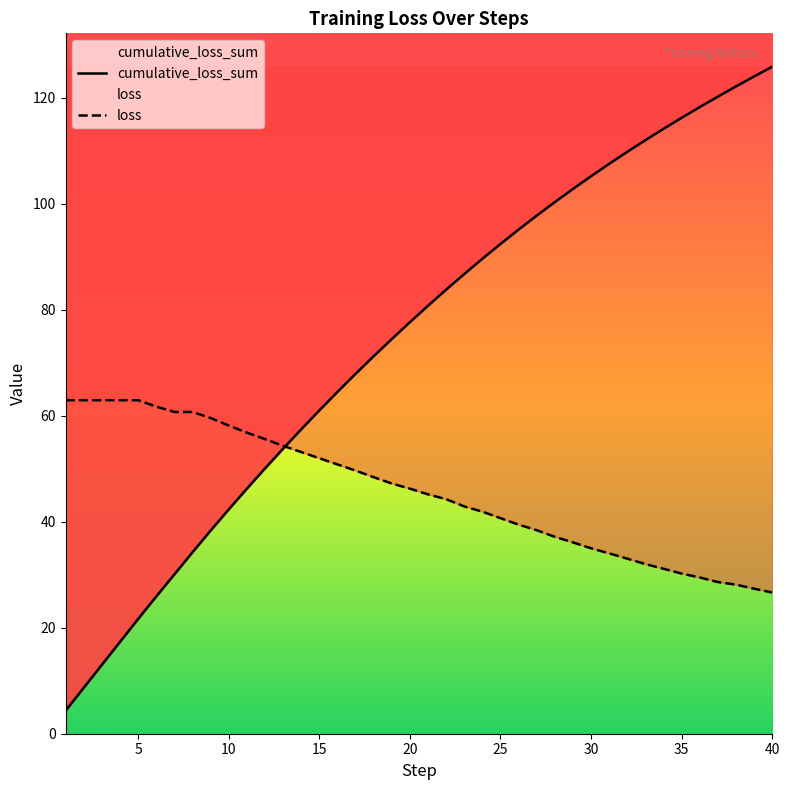

Reading right to left, what are all the values shown in this chart?

cumulative_loss_sum: 125.8	124.0	122.1	120.2	118.2	116.2	114.1	112.0	109.8	107.5	105.2	102.8	100.3	97.7	95.1	92.4	89.6	86.7	83.8	80.7	77.6	74.5	71.2	67.9	64.5	61.0	57.4	53.8	50.0	46.2	42.3	38.3	34.2	30.0	25.9	21.6	17.3	13.0	8.6	4.3
loss: 26.6	27.4	28.1	28.6	29.5	30.2	31.1	32.0	33.0	34.0	35.0	36.1	37.1	38.4	39.4	40.7	41.9	42.9	44.2	45.2	46.2	47.2	48.4	49.6	50.8	52.0	53.1	54.3	55.6	56.8	58.1	59.6	60.7	60.7	61.7	62.9	62.9	62.9	62.9	62.9